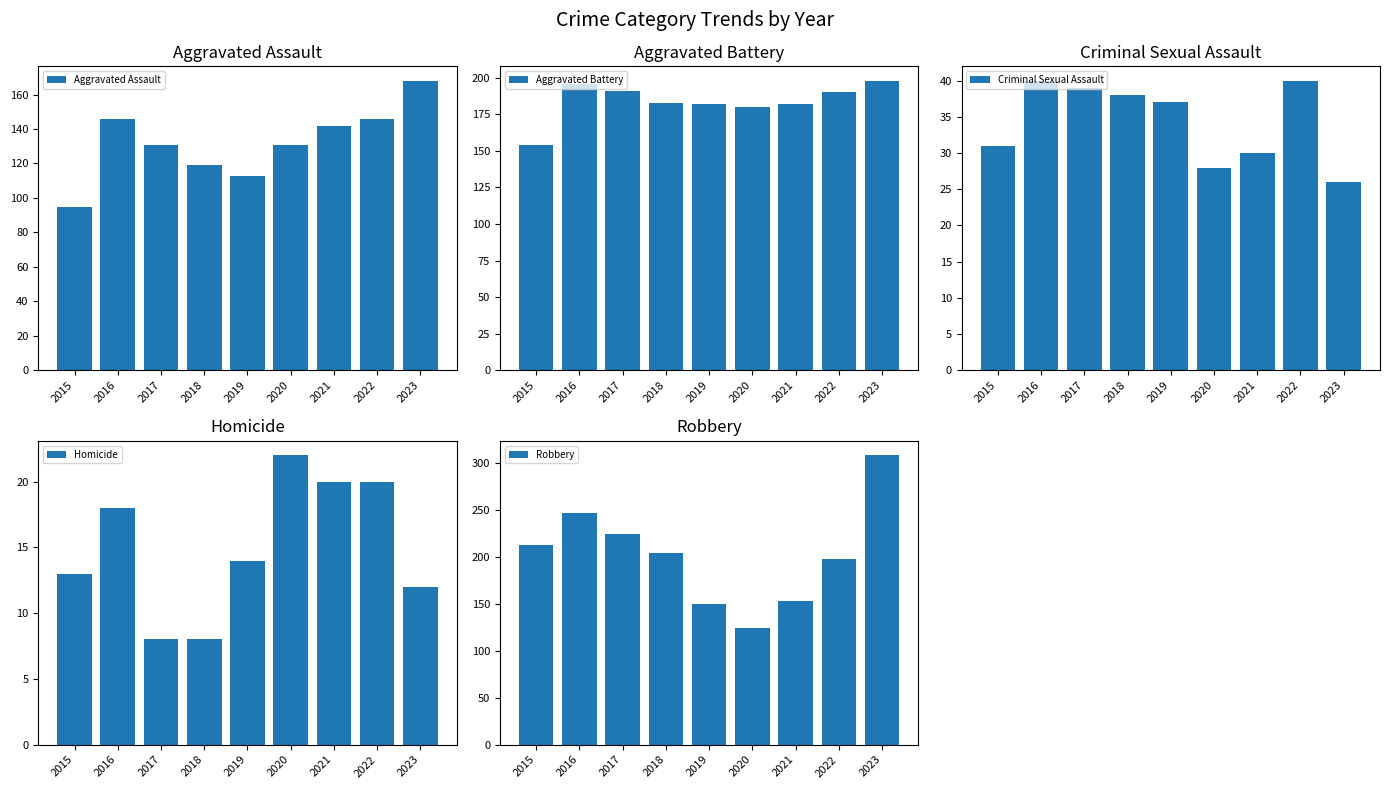

Read the Criminal Sexual Assault value at 2018.

38